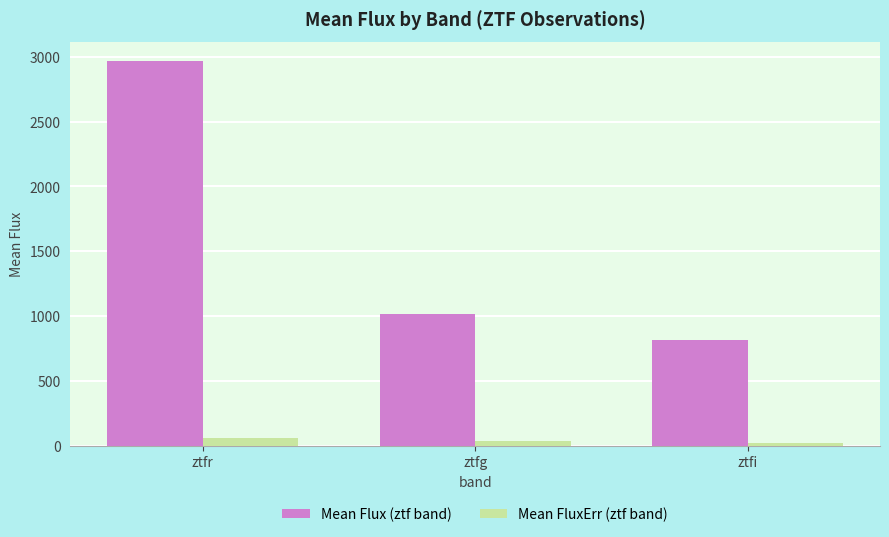

What is the minimum value shown in the chart?

20.4